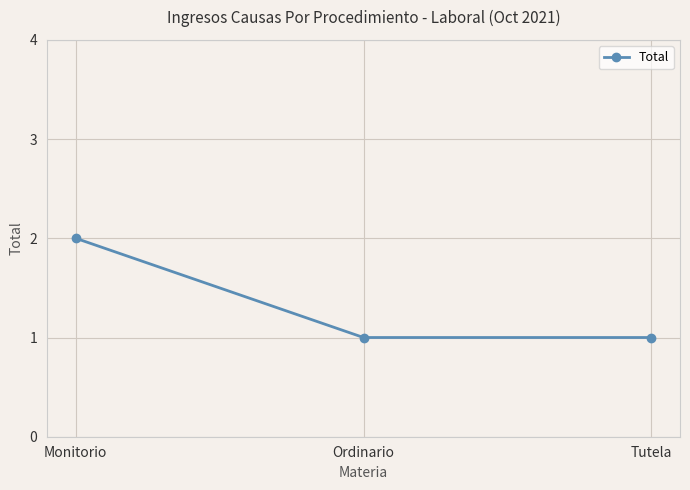

Which label corresponds to the largest value in the chart?

Monitorio